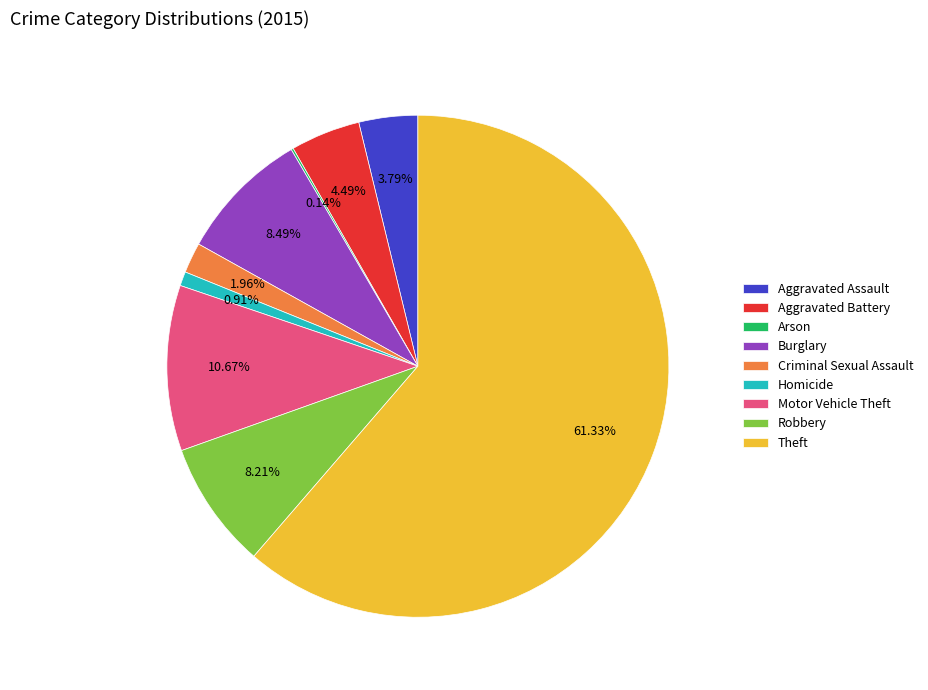

Which has a higher value, Motor Vehicle Theft or Aggravated Assault?

Motor Vehicle Theft